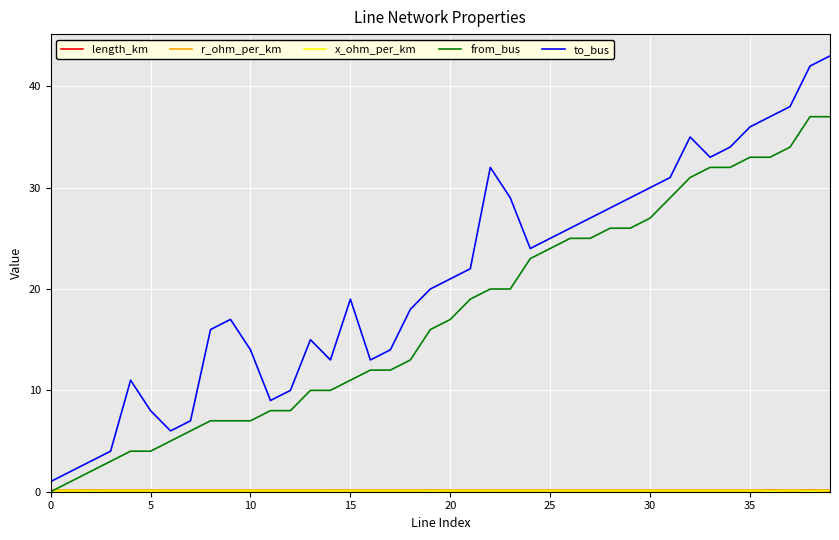

Which series has the largest total across all categories?

to_bus